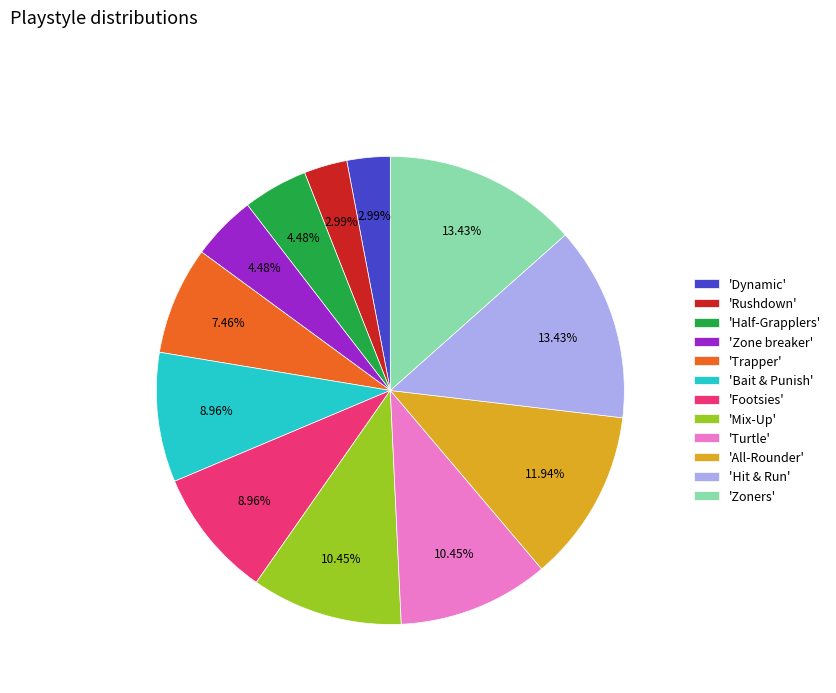

Between 'Rushdown' and 'Bait & Punish', which is larger?

'Bait & Punish'